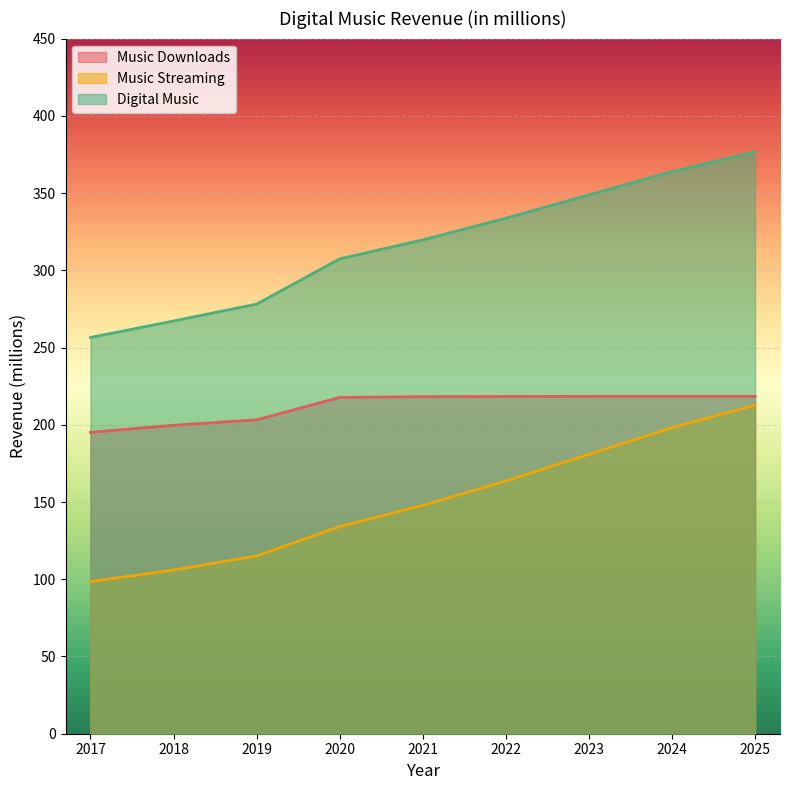

Read the Music Streaming value at 2022.

163.6